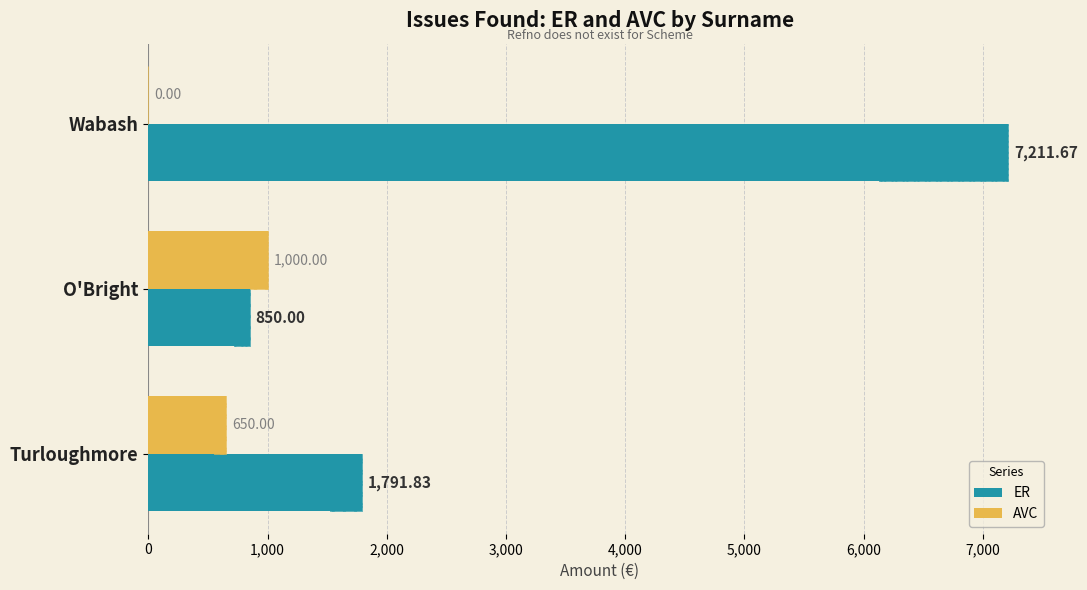

How many values in the ER series exceed 1791?

2